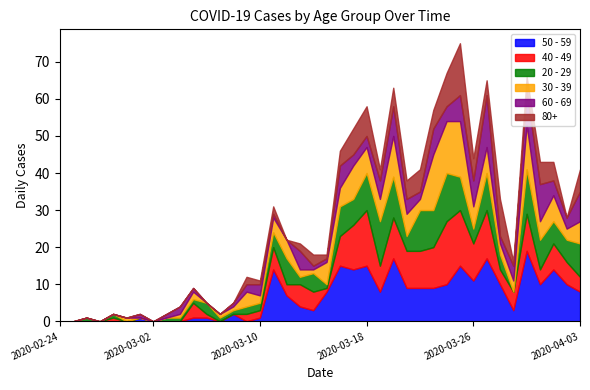

What is the difference between the second highest and second lowest values in the 20 - 29 series?

12